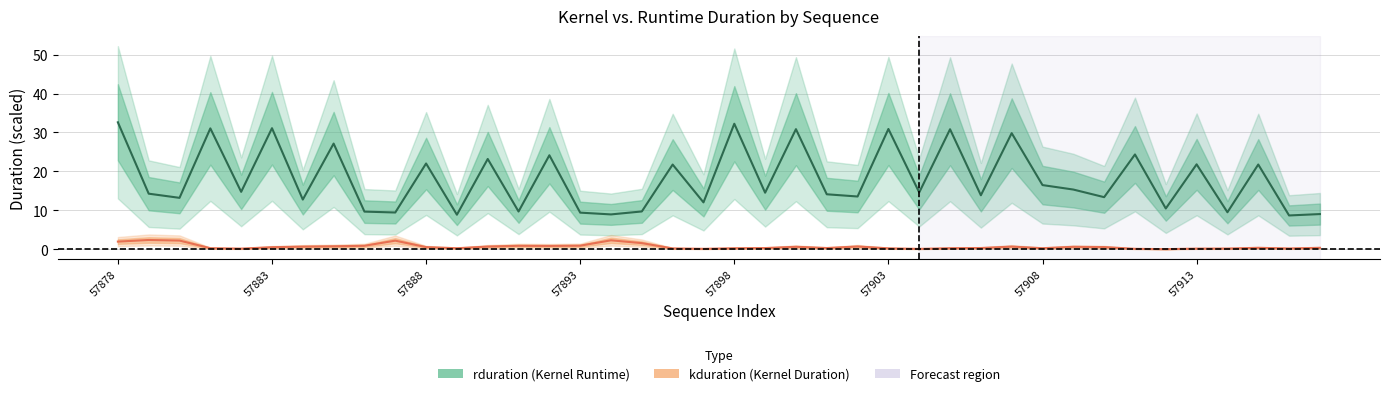

What is the maximum value shown in the chart?

32.6